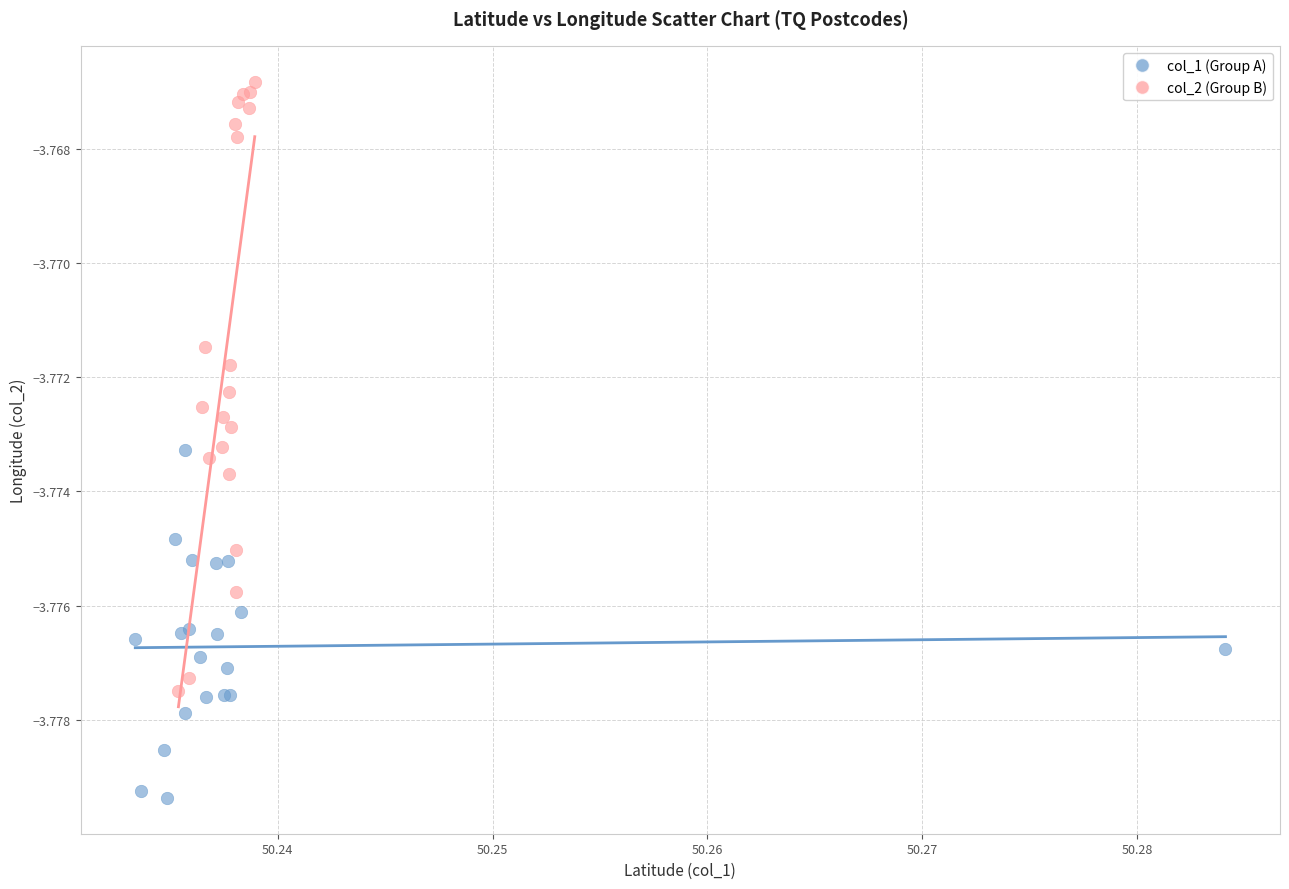

Which series has the largest Y range (max minus min)?

col_2 (Group B)